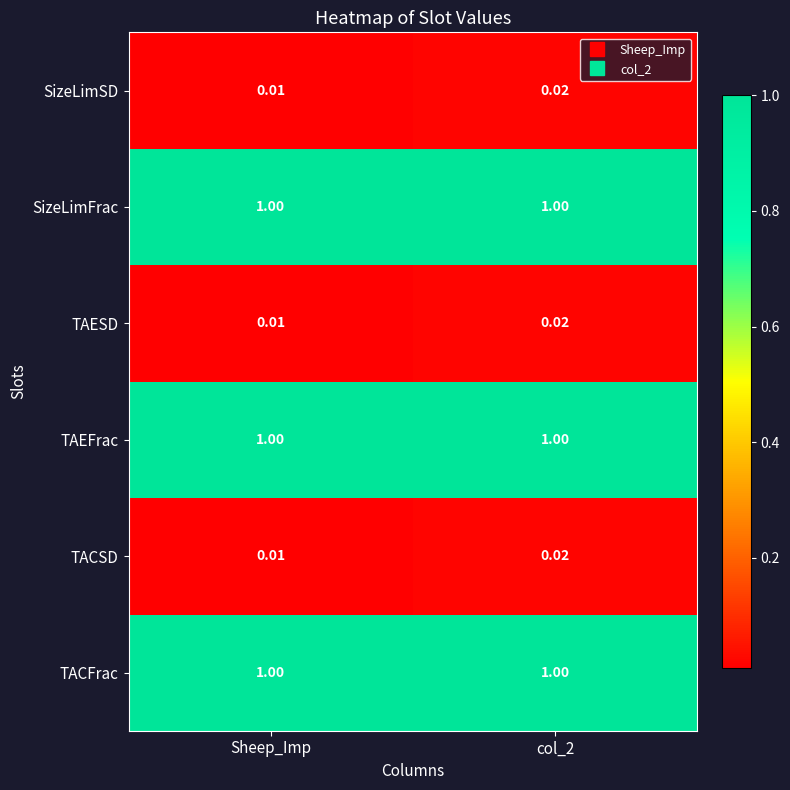

Is the value of TACSD at col_2 greater than the value of TACFrac at col_2?

No